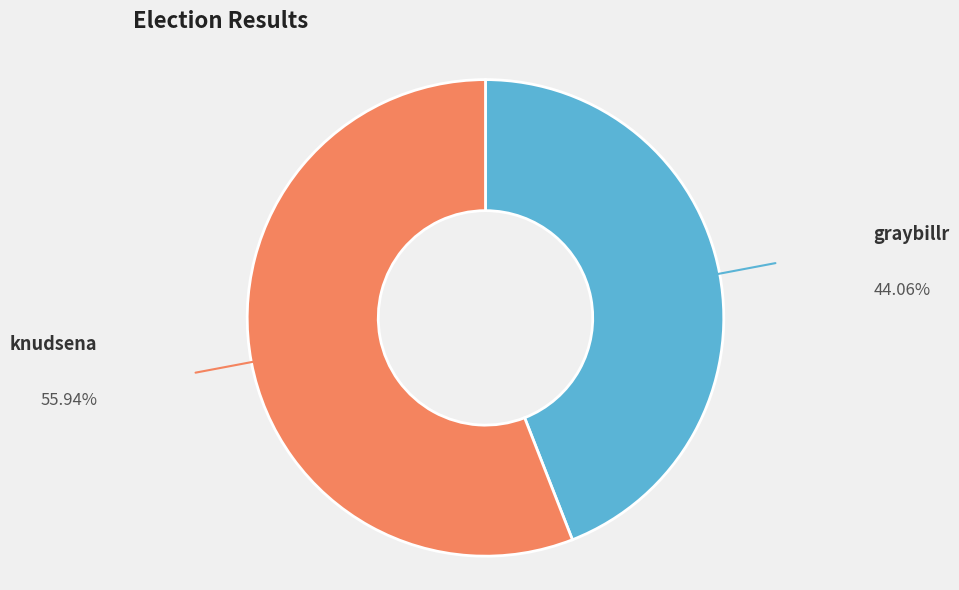

How many segments does this pie chart have?

2